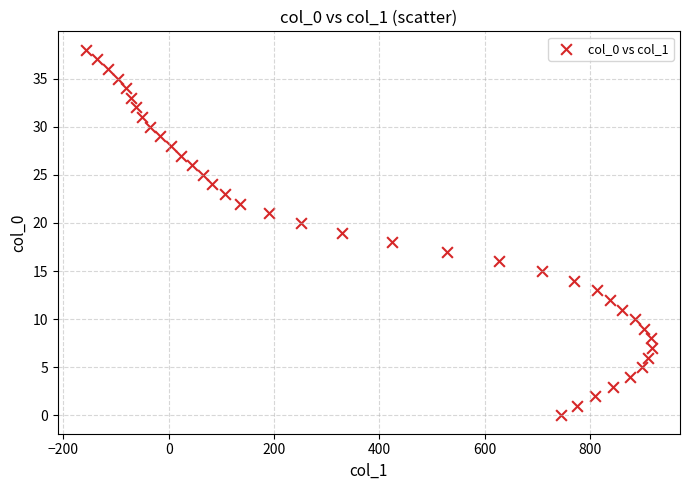

What is the range of X values (max minus min)?

1074